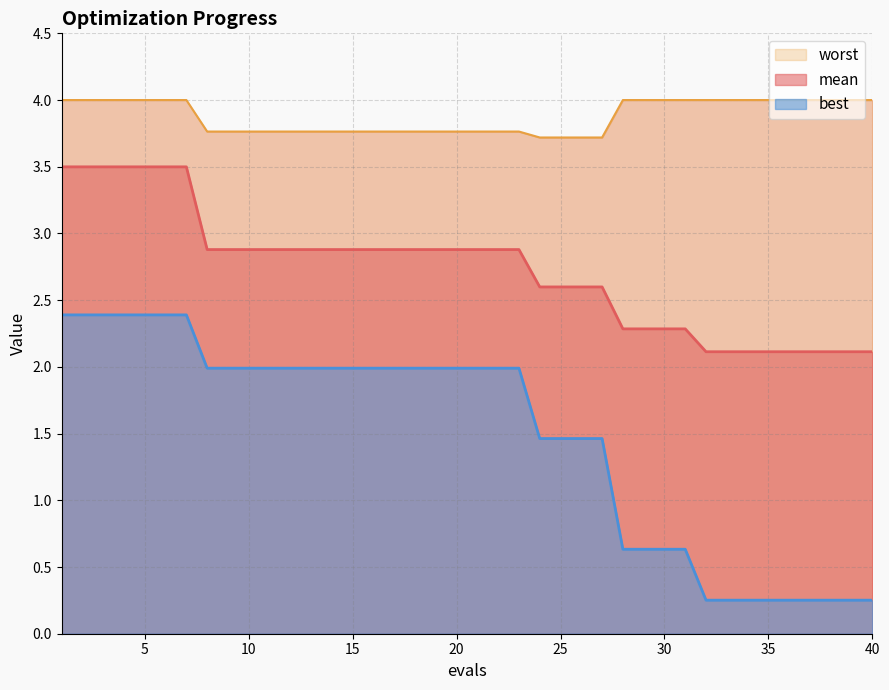

How many best values are between 0 and 1?

13